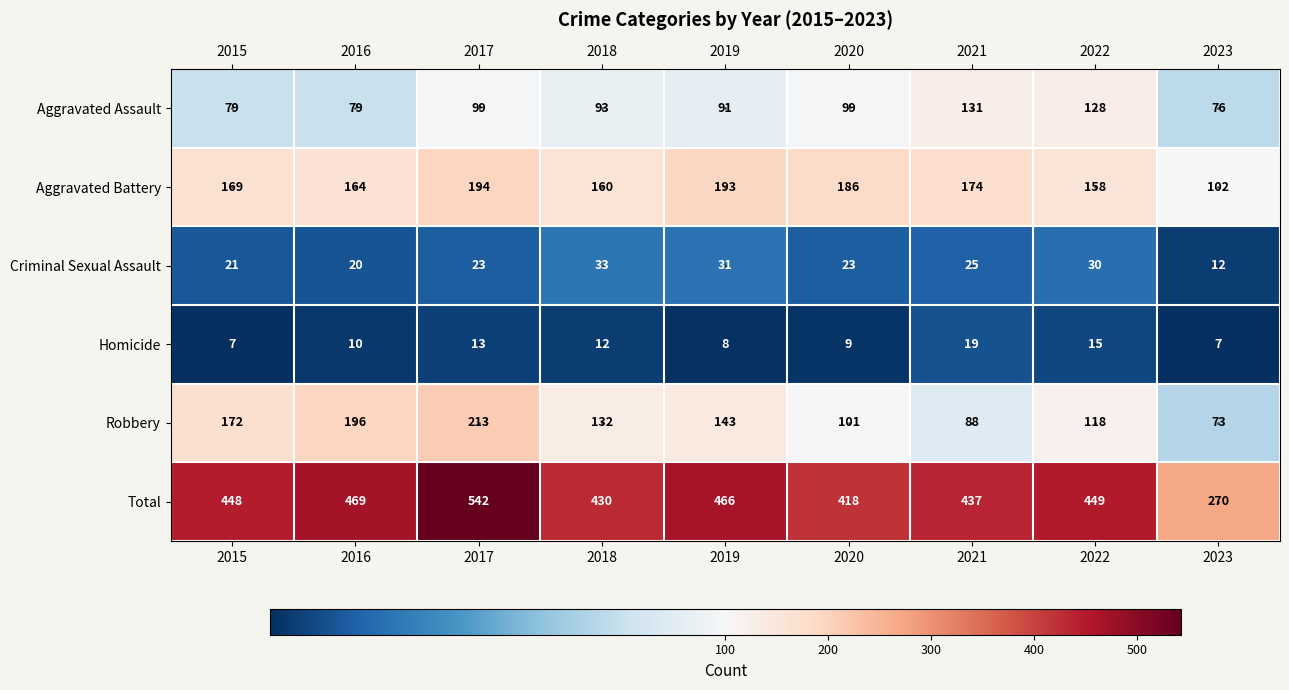

What is the difference between the Homicide values at 2021 and 2023?

12